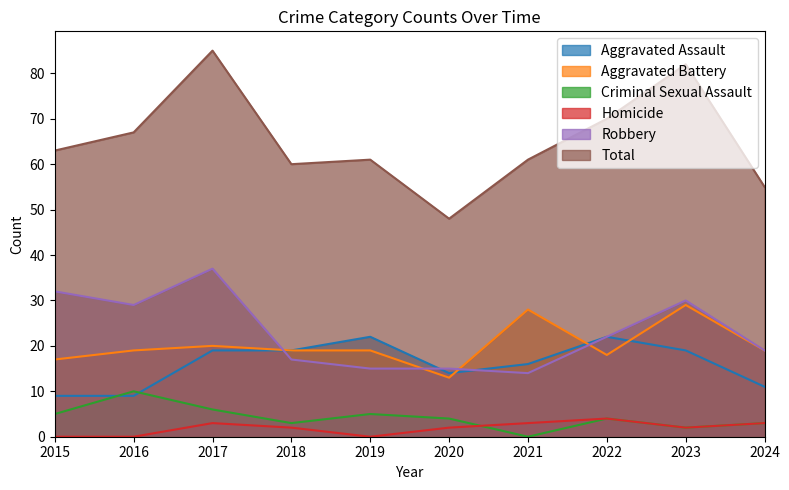

In Aggravated Assault, how many points are higher than both neighbors (excluding endpoints)?

2